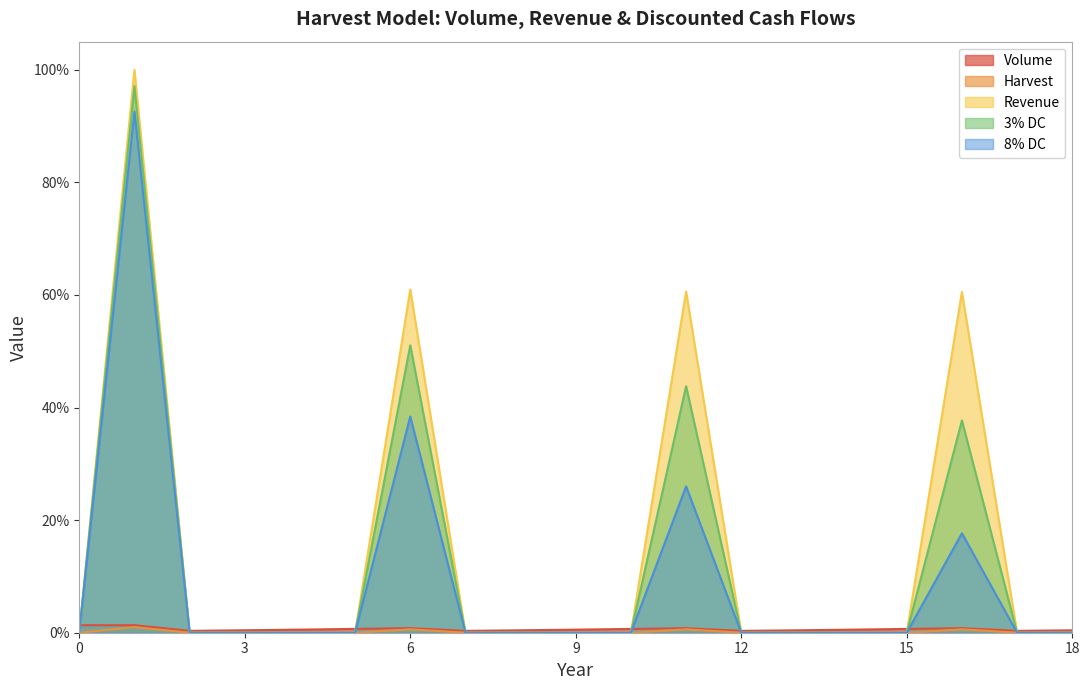

What is the value of the 8% DC point at the 17th from the left?

0.2